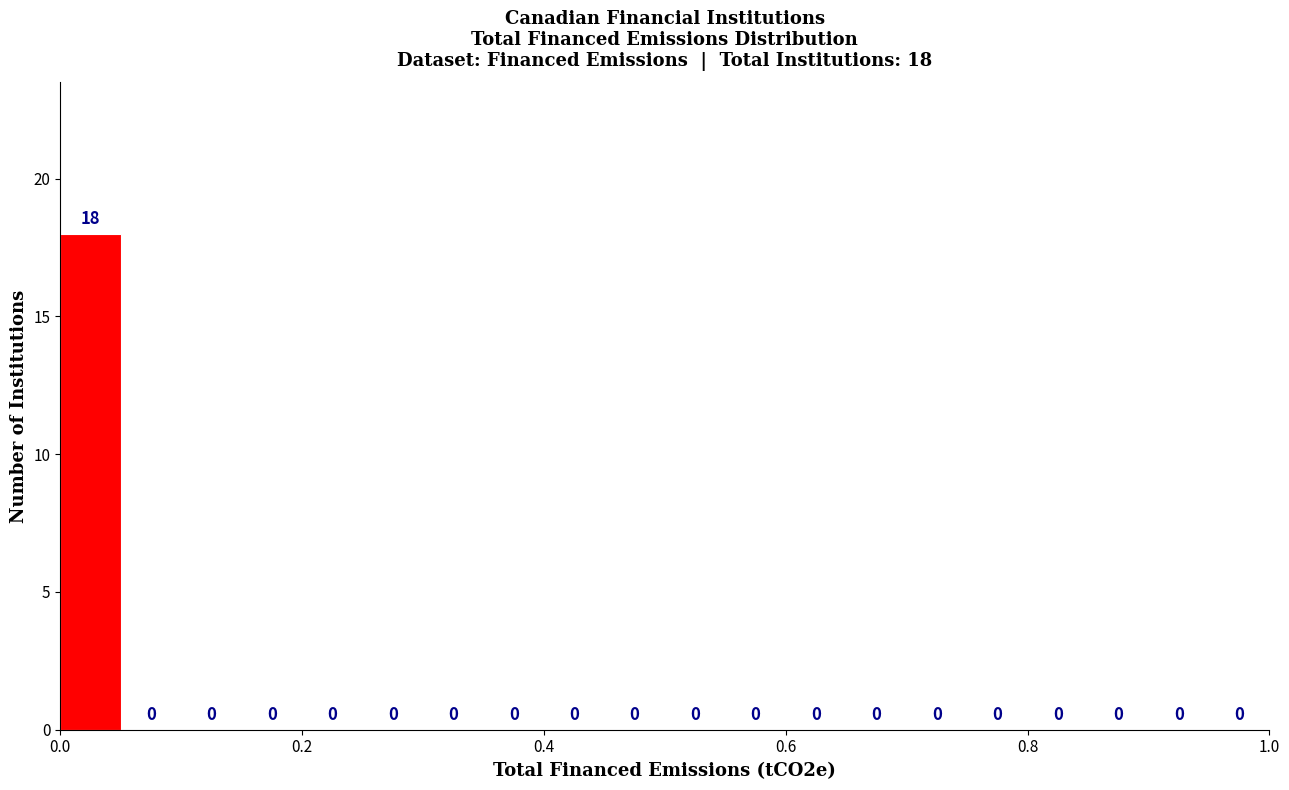

Around what value on the x-axis is the tallest bar? Give the approximate position of its centre, as read against the axis.

0.02